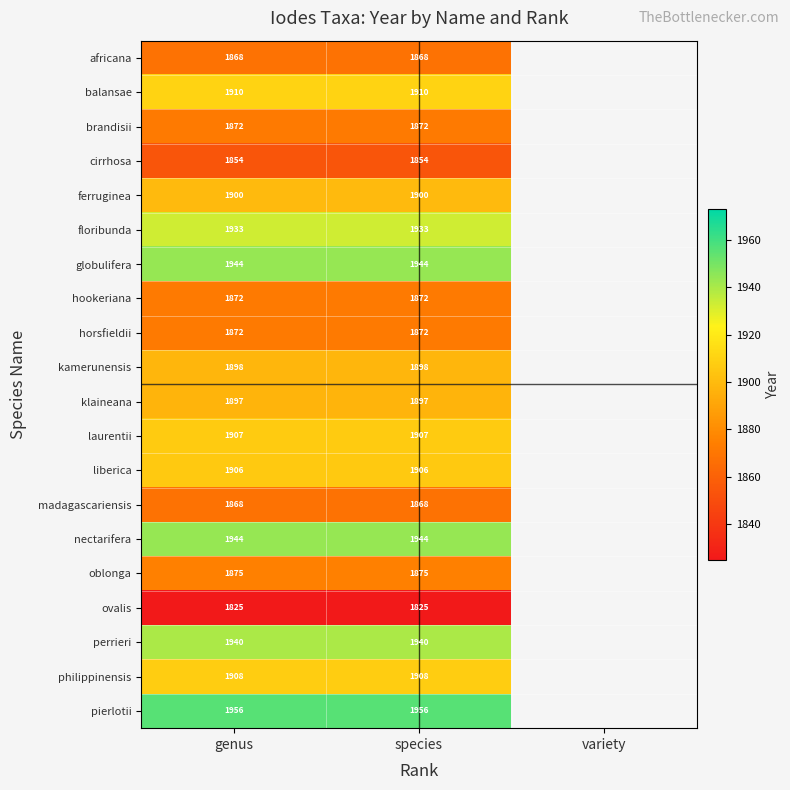

True or false: cirrhosa has a value of 3056 at genus.

False